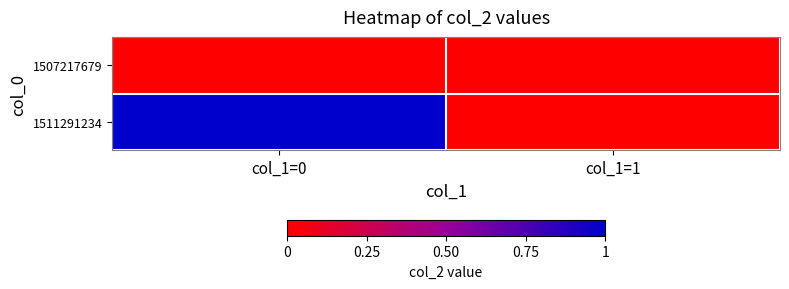

How many categories are shown in the chart?

2